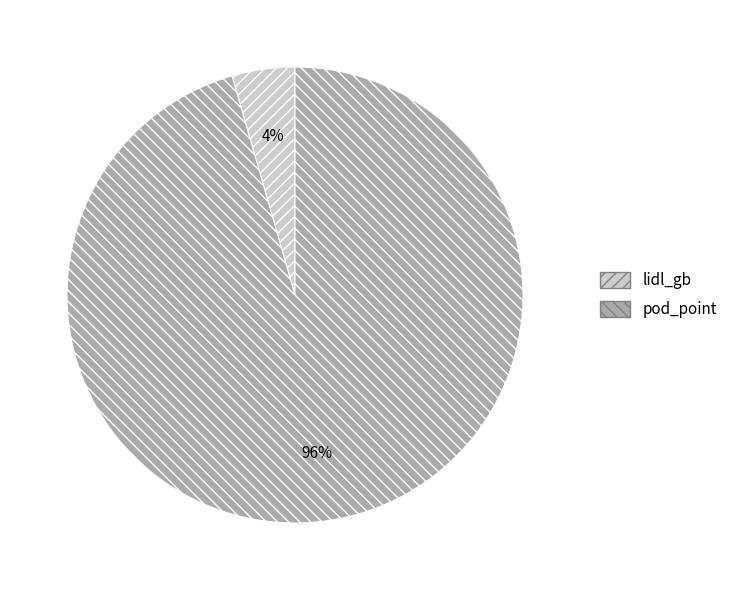

Rank the categories by value from lowest to highest.

lidl_gb, pod_point